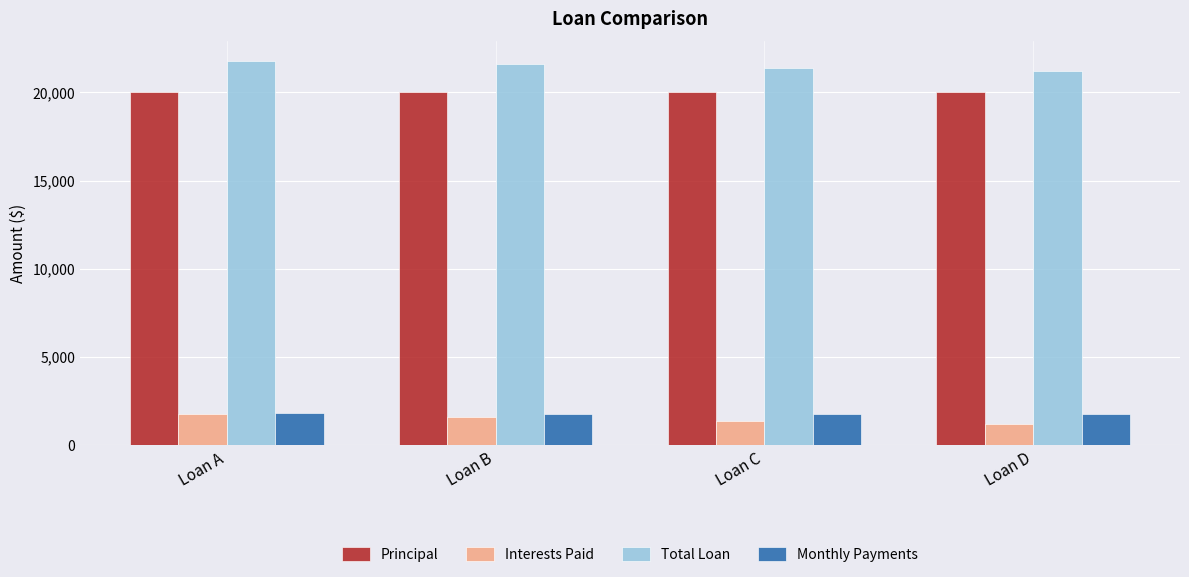

What is the difference between the highest and lowest values at Loan B?

20000.0